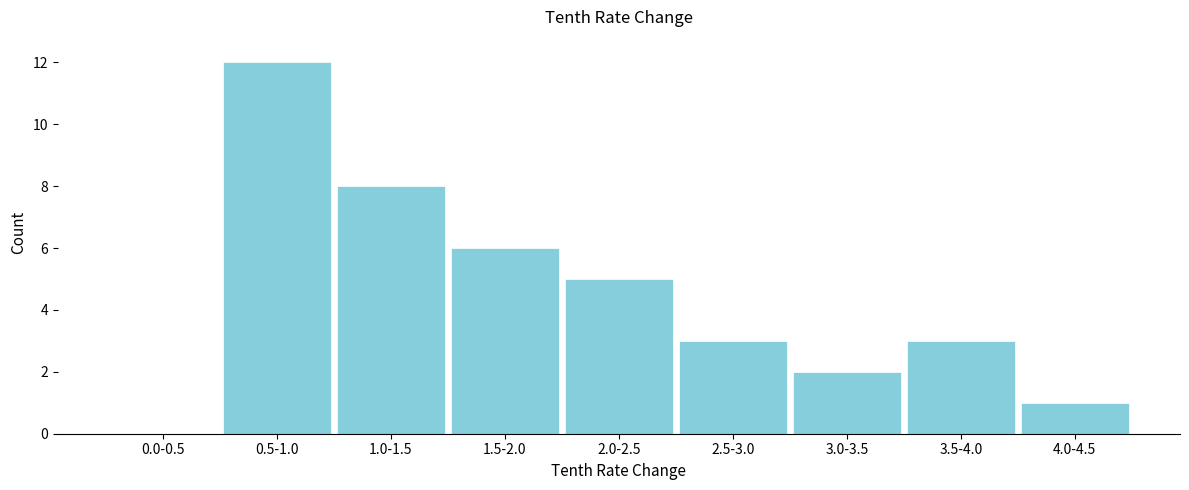

Reading left to right, transcribe all the data shown in this chart.

0.0-0.5=0	0.5-1.0=12	1.0-1.5=8	1.5-2.0=6	2.0-2.5=5	2.5-3.0=3	3.0-3.5=2	3.5-4.0=3	4.0-4.5=1